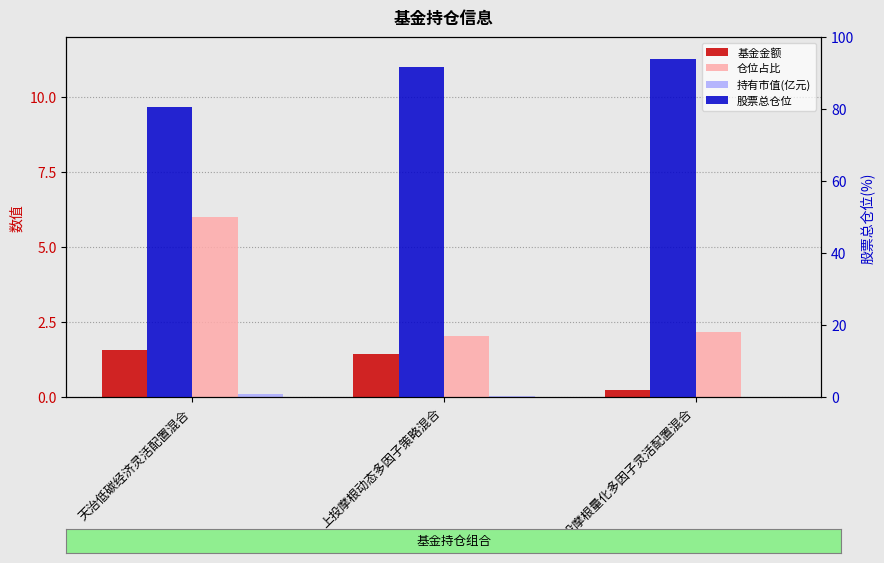

What are all the series names shown in the legend?

基金金额, 仓位占比, 持有市值(亿元), 股票总仓位